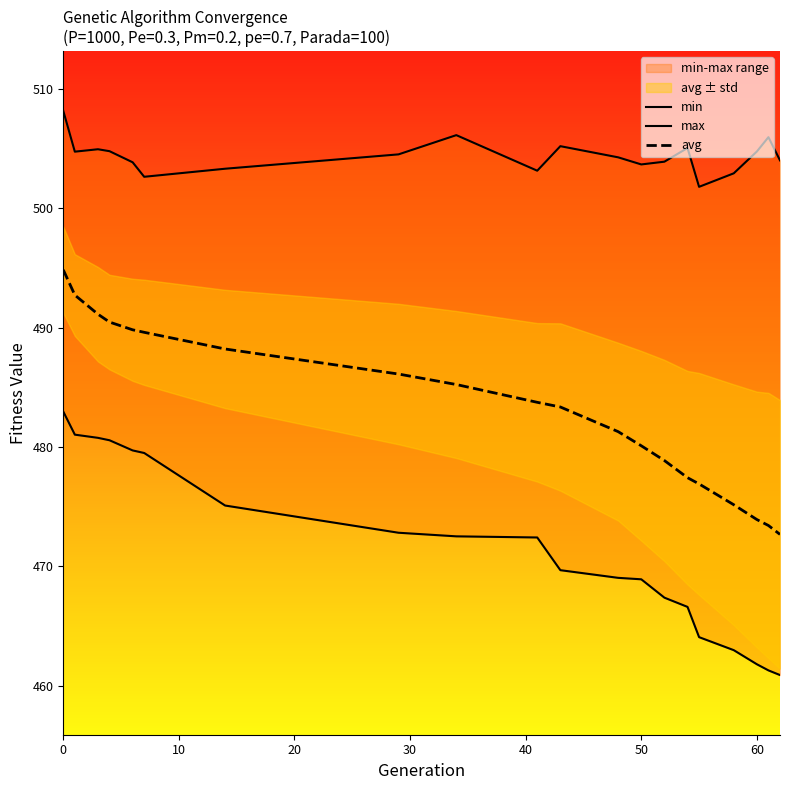

What is the difference between the min values at 0 and 62?

22.1